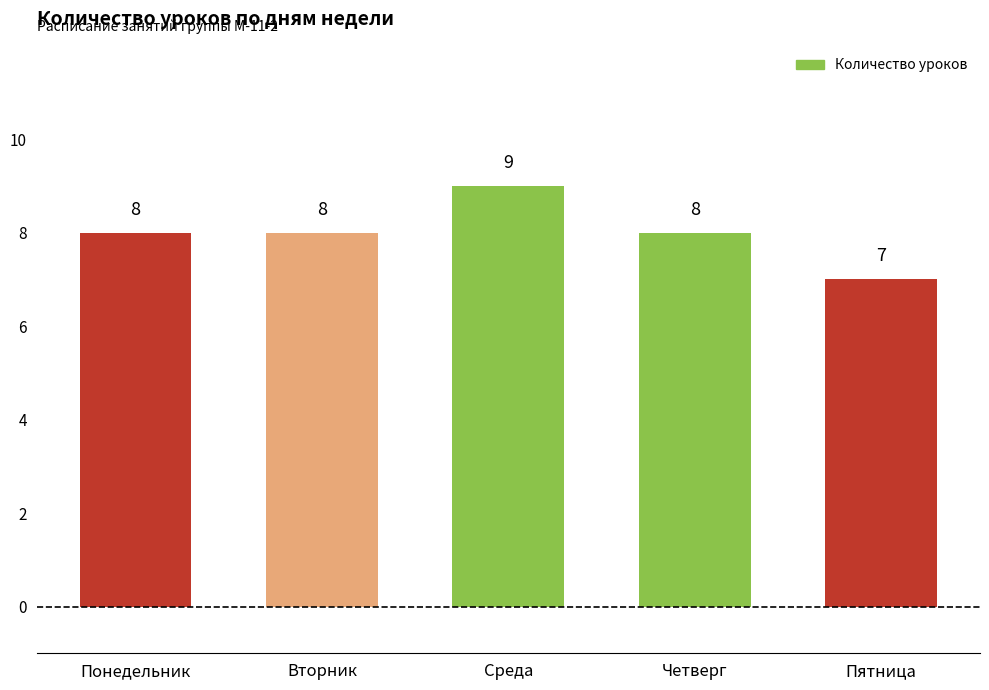

Is it true that the value at Среда is 9?

True